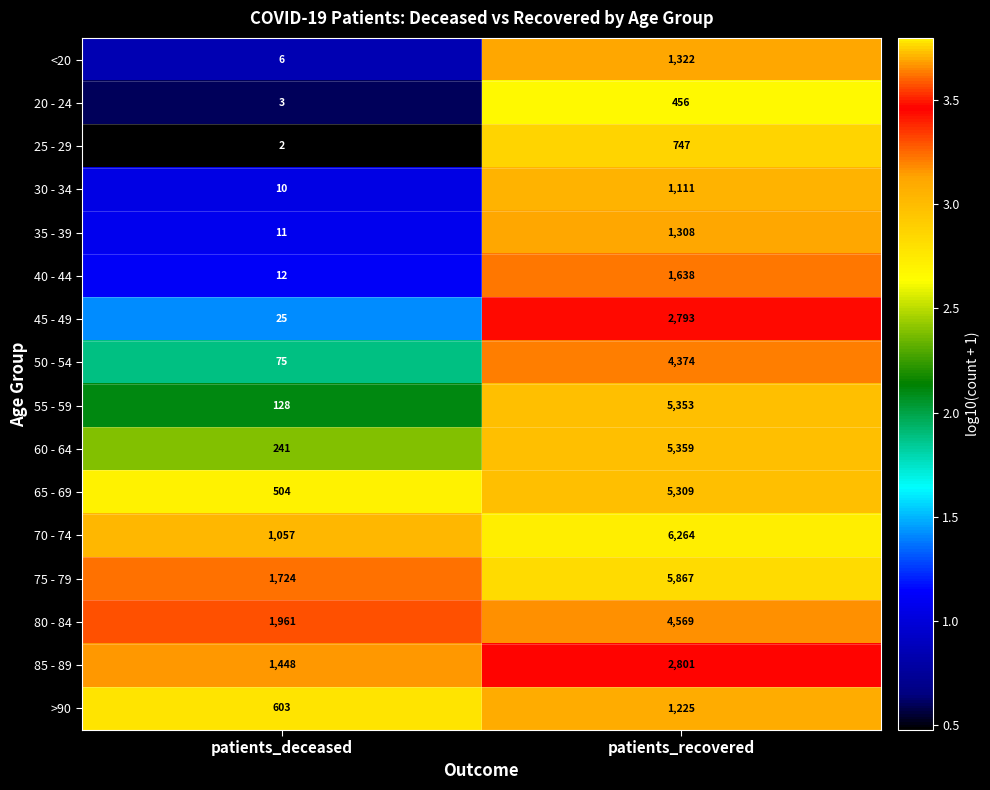

Which series has the largest total across all categories?

75 - 79